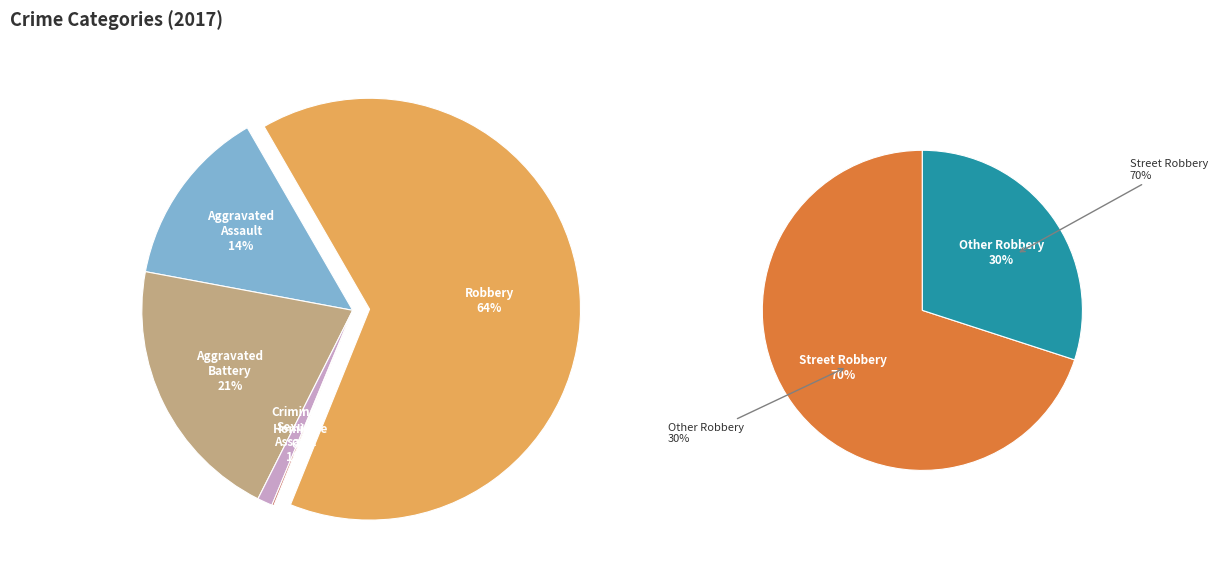

True or false: Aggravated Assault accounts for 14% of the total.

True